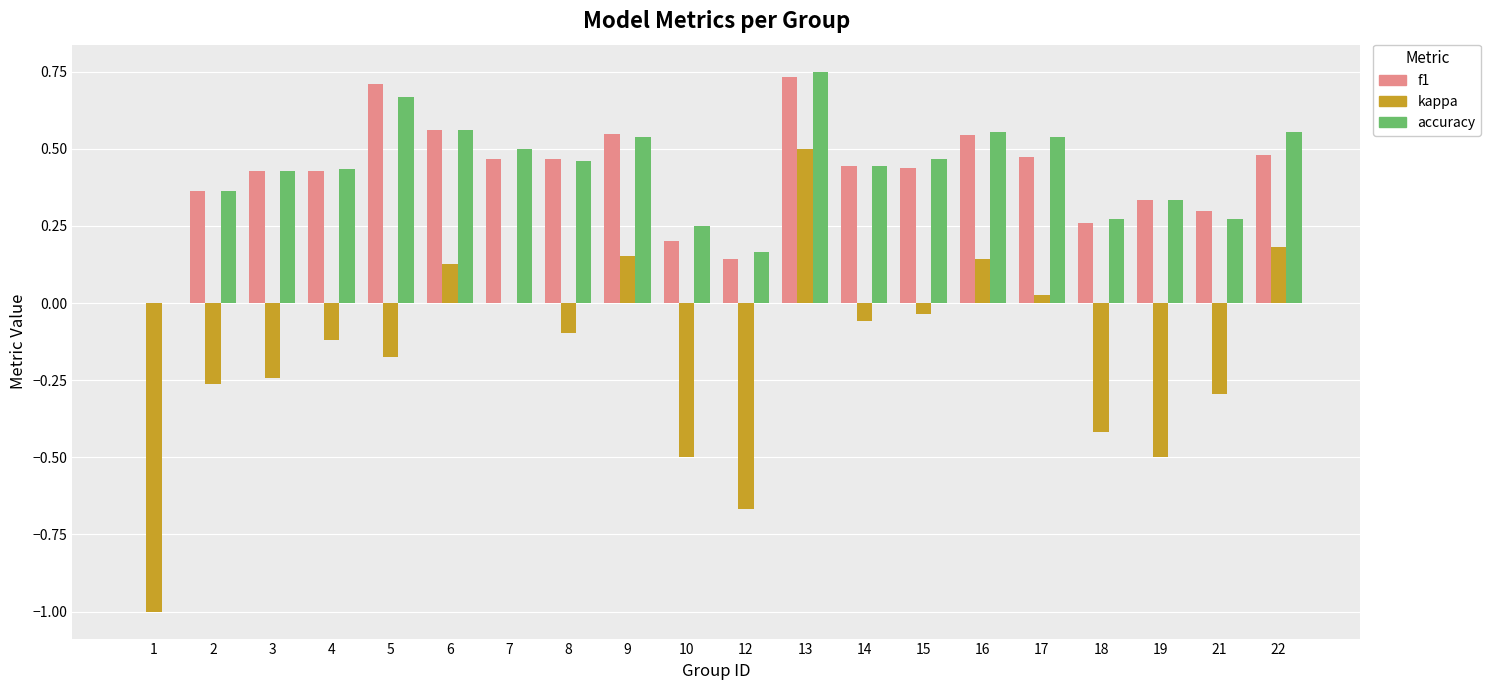

What is the sum of the accuracy values at 4 and 7?

0.9